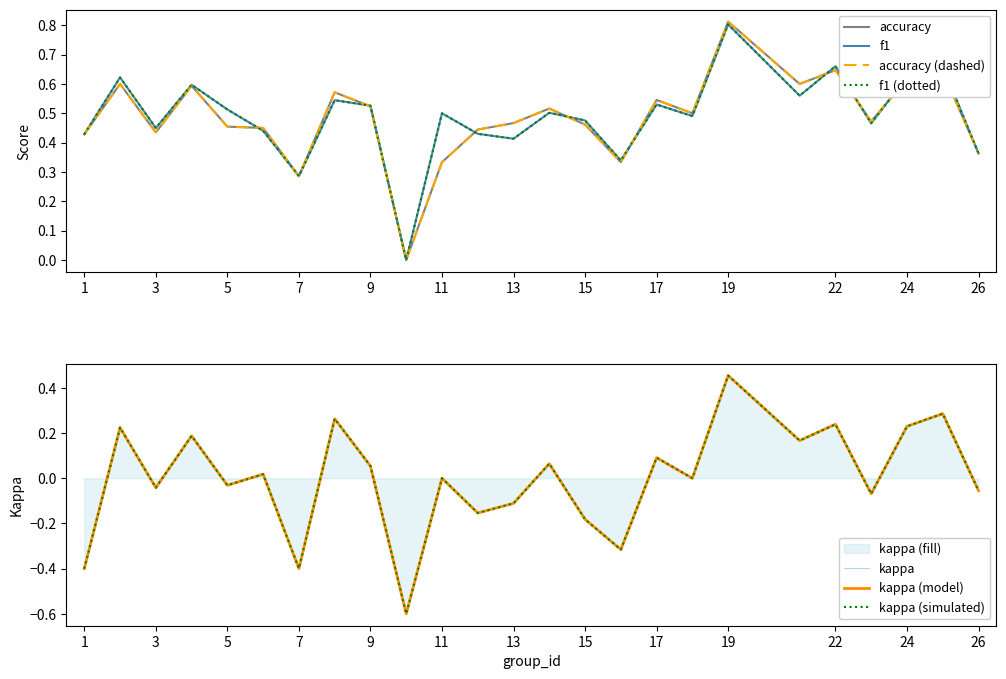

Rank the categories by f1 value from highest to lowest.

19, 22, 25, 24, 2, 4, 21, 8, 17, 9, 5, 14, 11, 18, 15, 23, 3, 6, 12, 1, 13, 26, 16, 7, 10